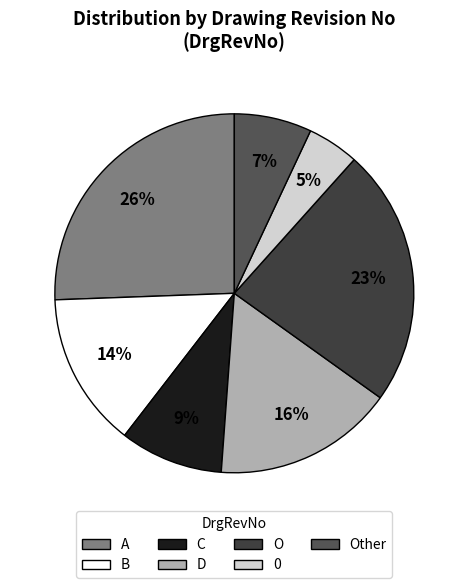

How many slices are in this pie chart?

7